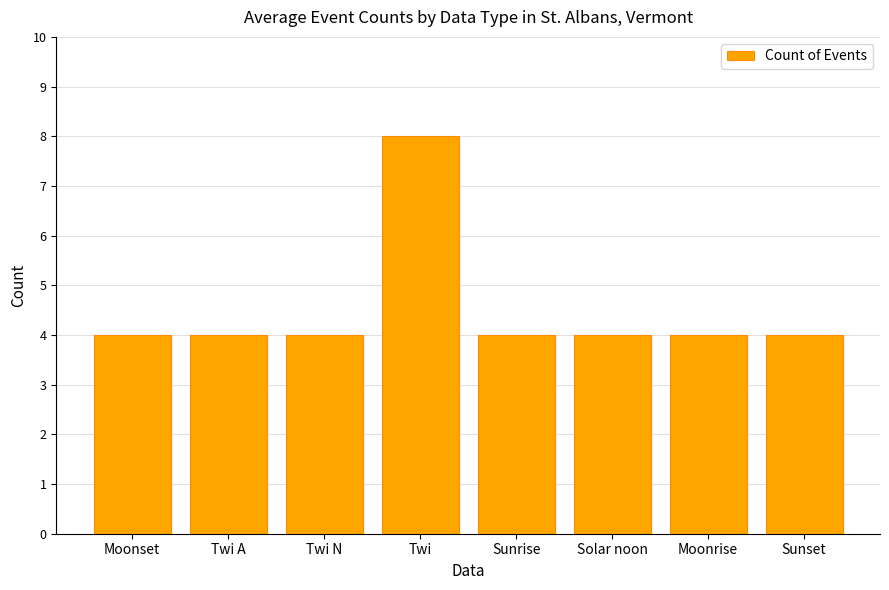

What is the difference between the maximum and minimum values?

4